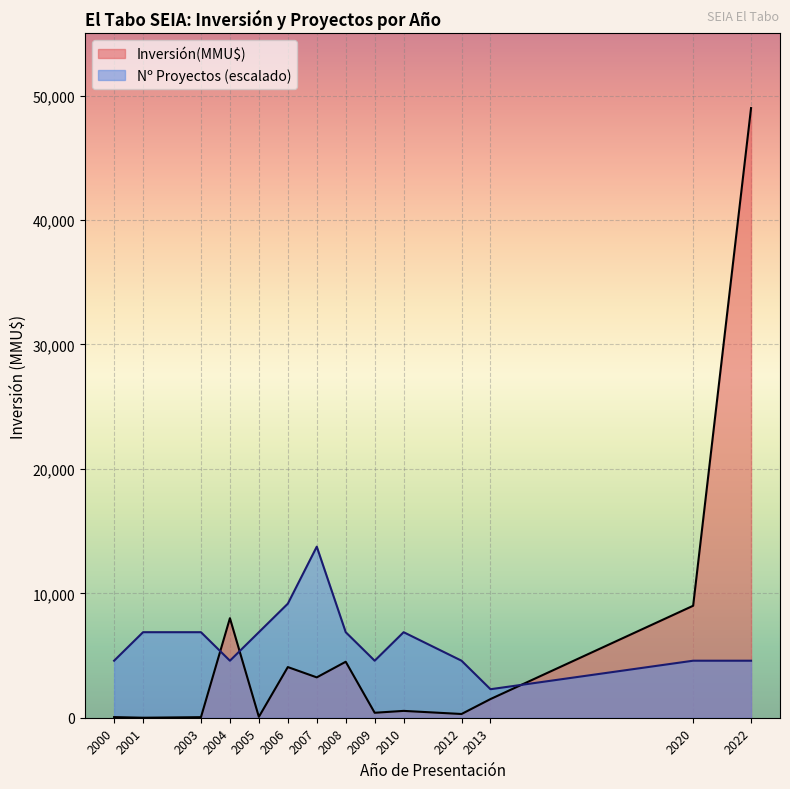

At which label is Inversión(MMU$) closest to 24500?

2020